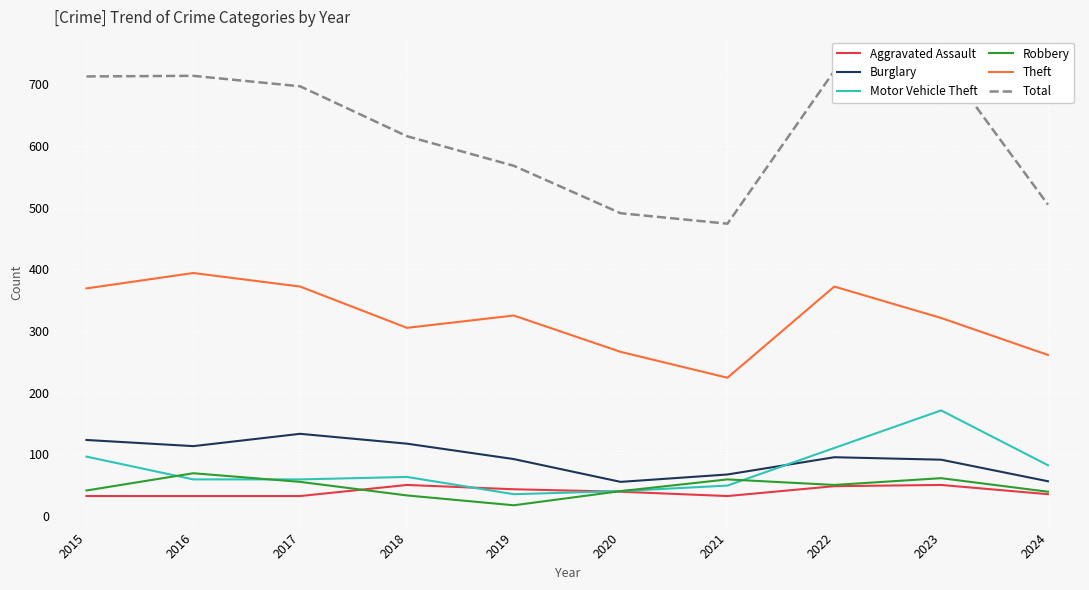

What is the difference between the second highest and second lowest values in the Robbery series?

28